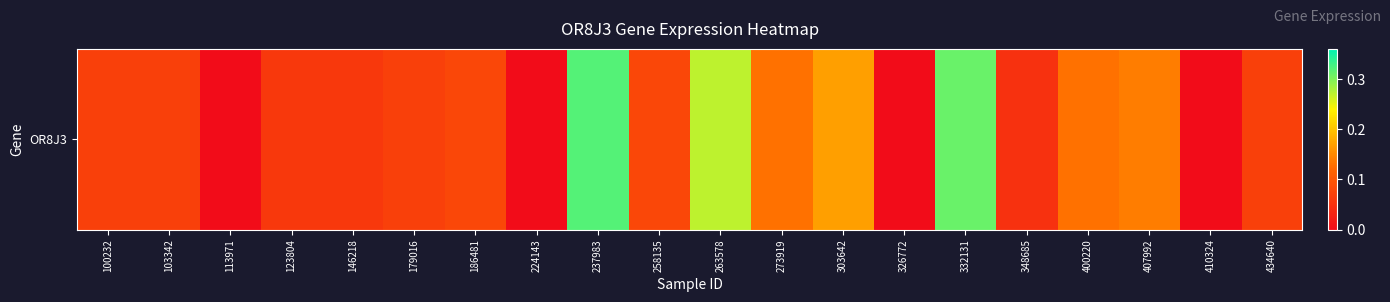

The chart shows a value of 0.0 at 326772. True or false?

True